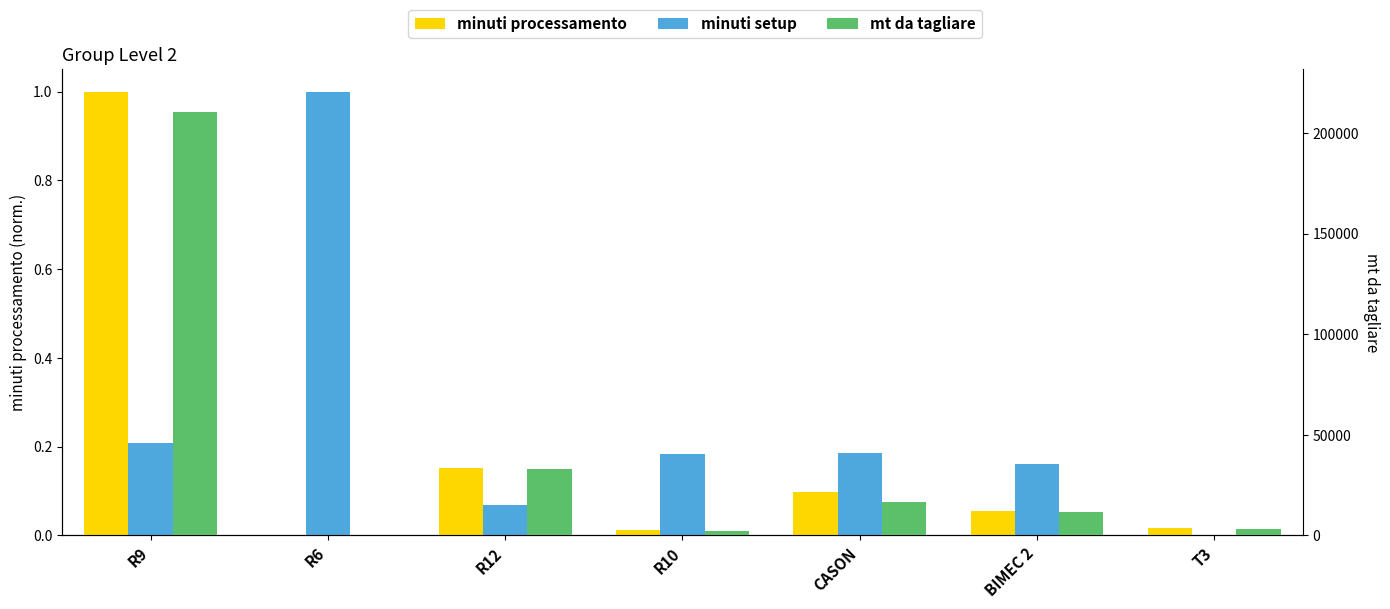

At which label does minuti processamento reach its minimum?

R6